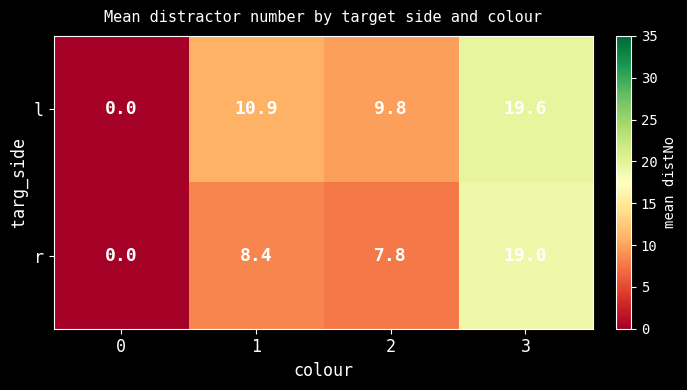

What is the greatest value displayed?

19.6